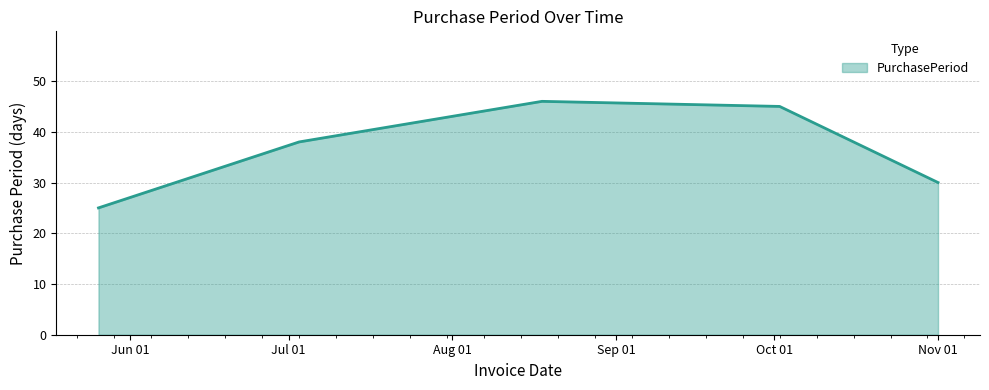

How many interior local peaks (higher than both neighbors) does the data have?

1